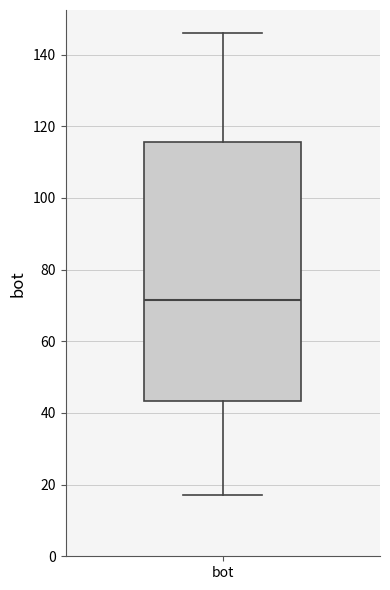

Transcribe this box plot: give where the median line is, the range the box spans, and where the two whiskers end, as read against the y-axis. The values are not printed on the chart, so give them approximately, as read against the axis.

median 72, box 44 to 116, whiskers 18 to 146